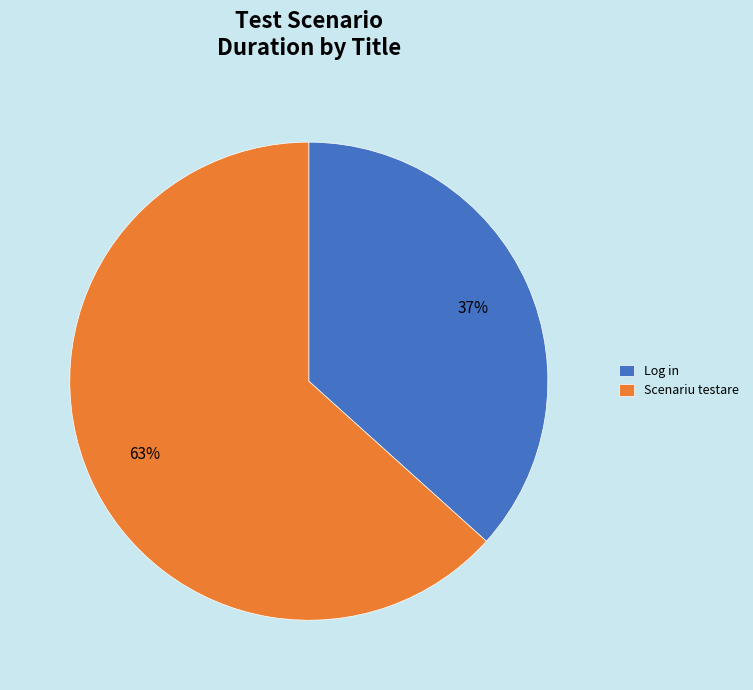

Which category has the biggest portion of the pie?

Scenariu testare